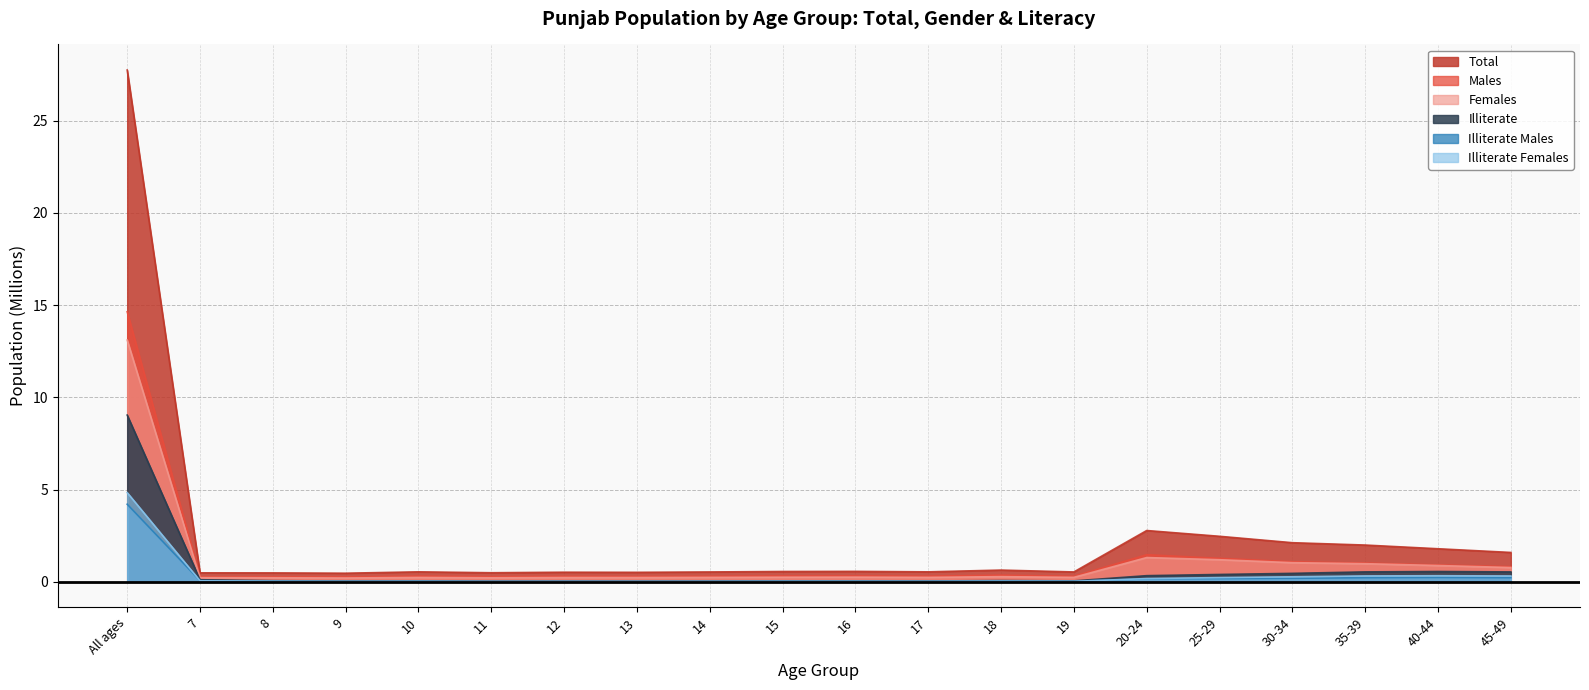

Is it true that Total equals 0.5 at 13?

True